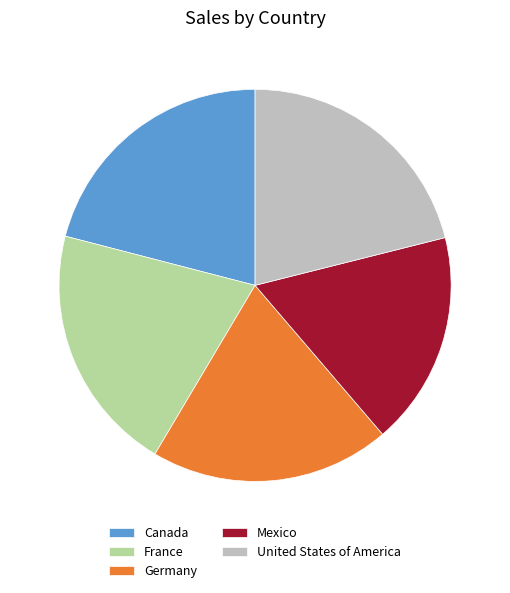

What is the ratio of the value at France to the value at United States of America?

1.0